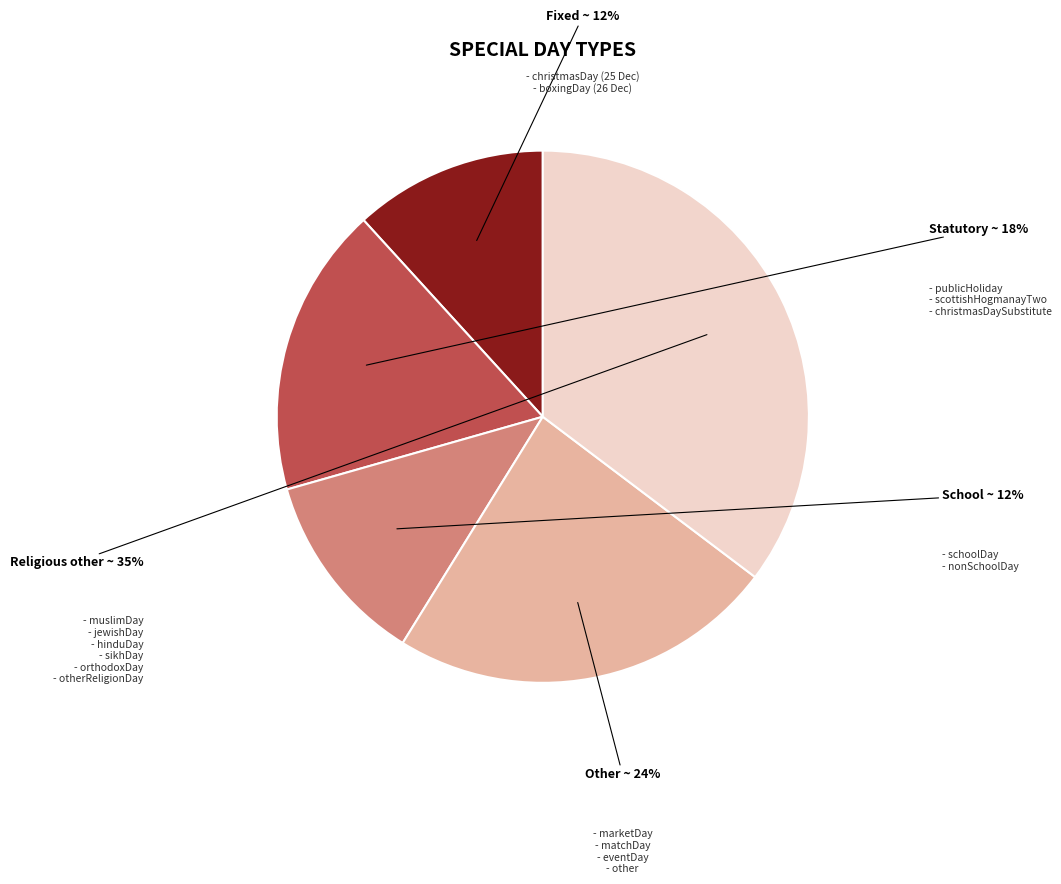

To the nearest percent, what is the average slice percentage?

20%